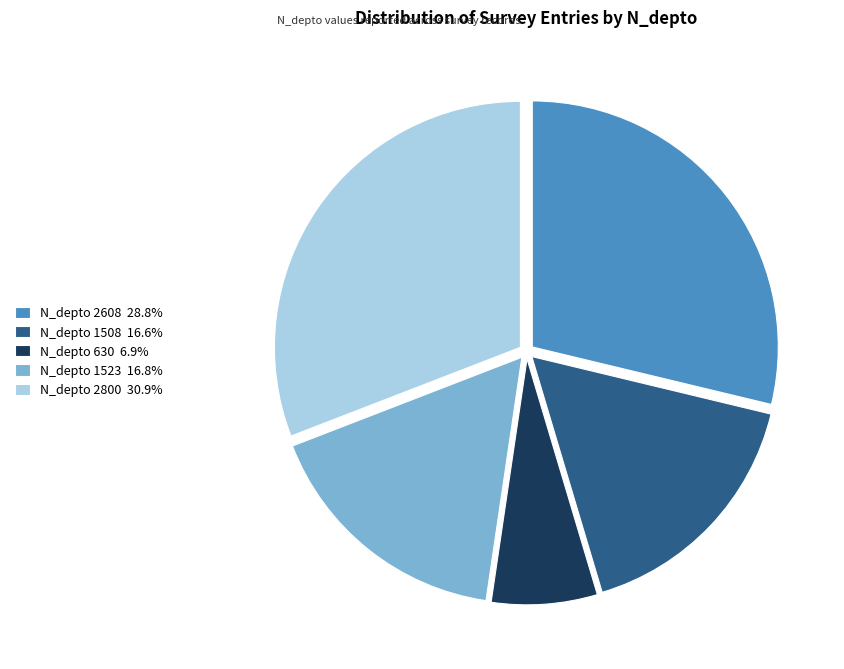

Is N_depto 630 6.9% the majority of the pie?

No